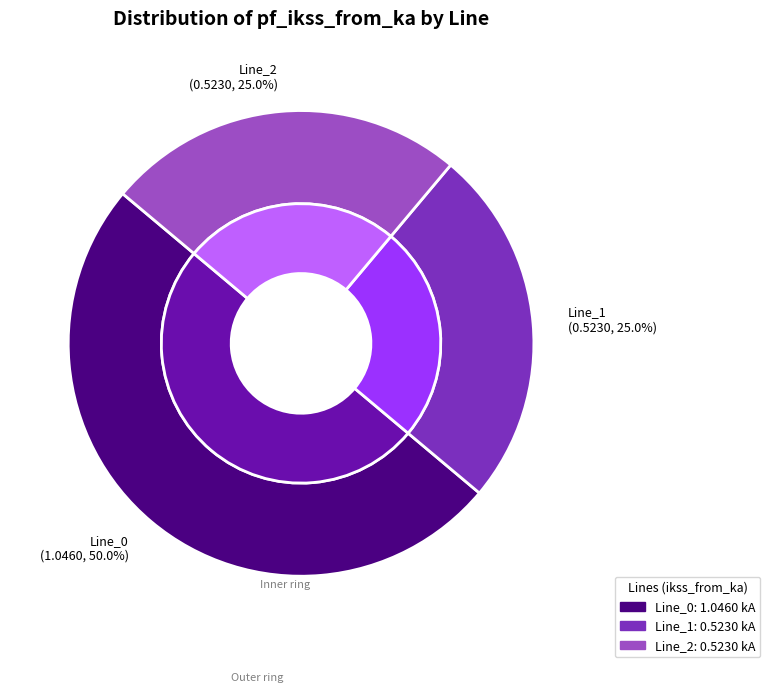

Rank the categories by value from highest to lowest.

Line_0, Line_1, Line_2